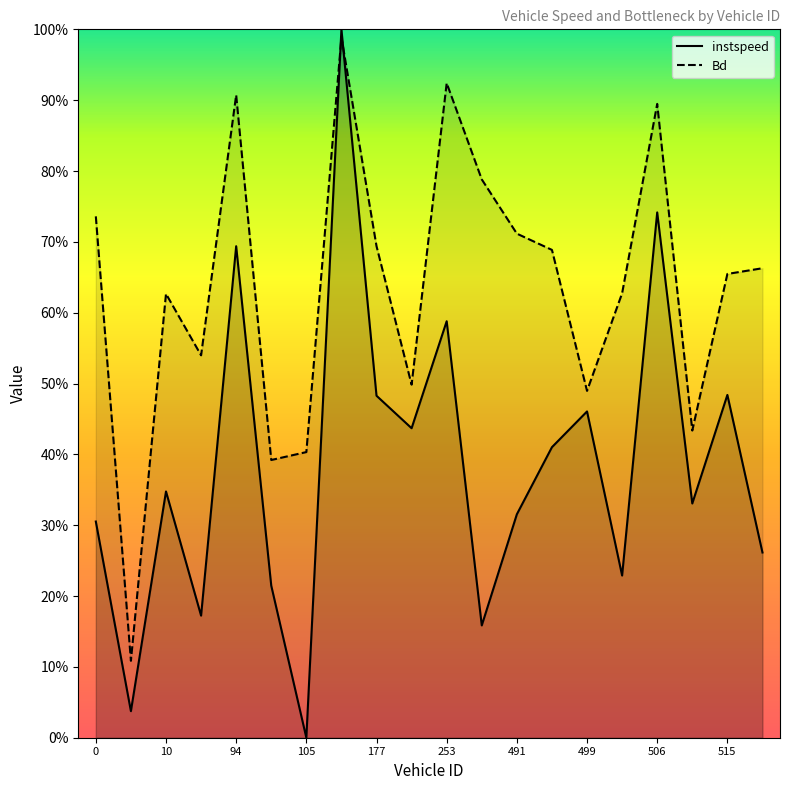

At how many categories does at least one series exceed 0?

20